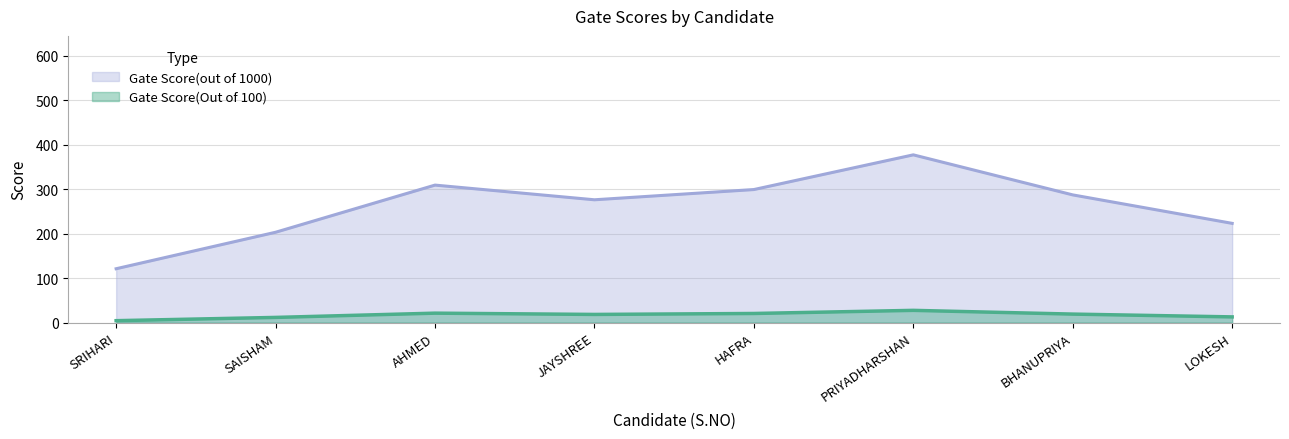

True or false: Gate Score(out of 1000) and Gate Score(Out of 100) cross at least once.

False